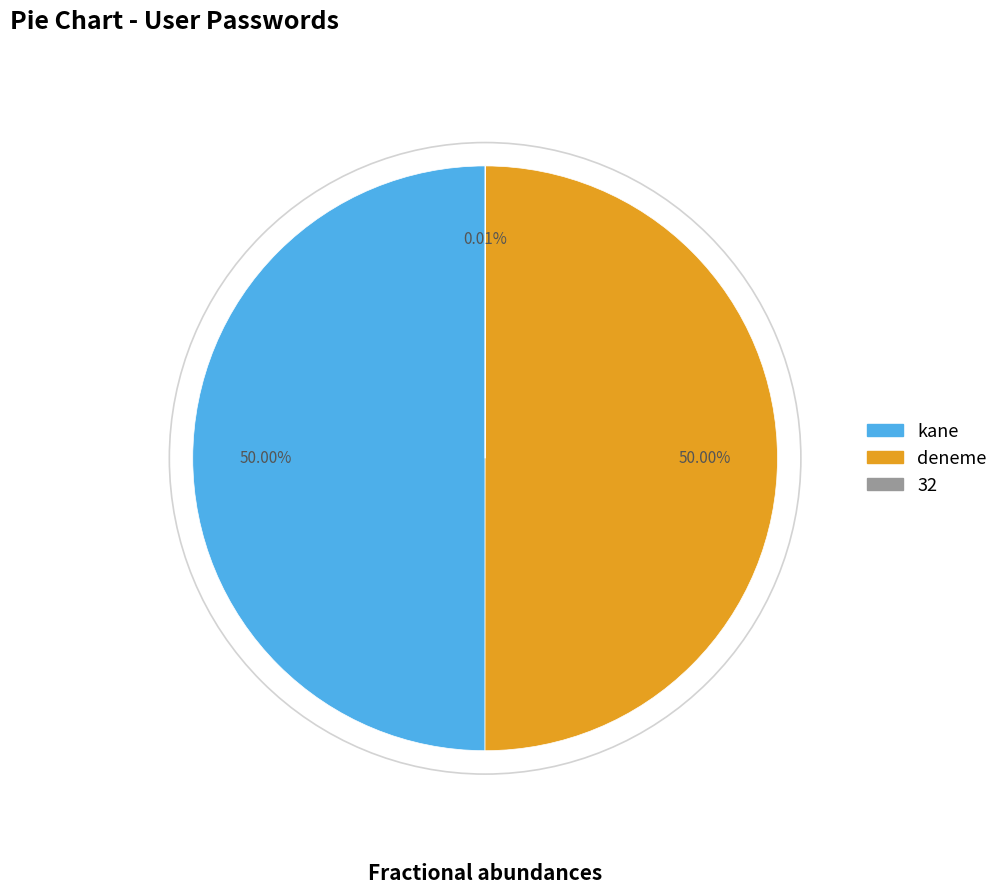

What percentage is the deneme slice, to the nearest percent?

50%